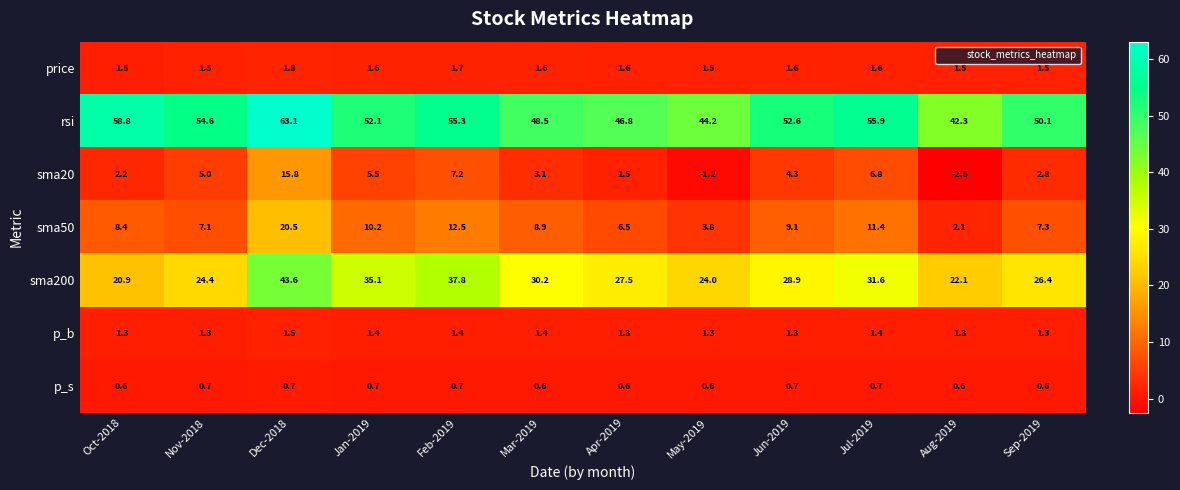

The sma50 series shows 21.4 at Feb-2019. True or false?

False